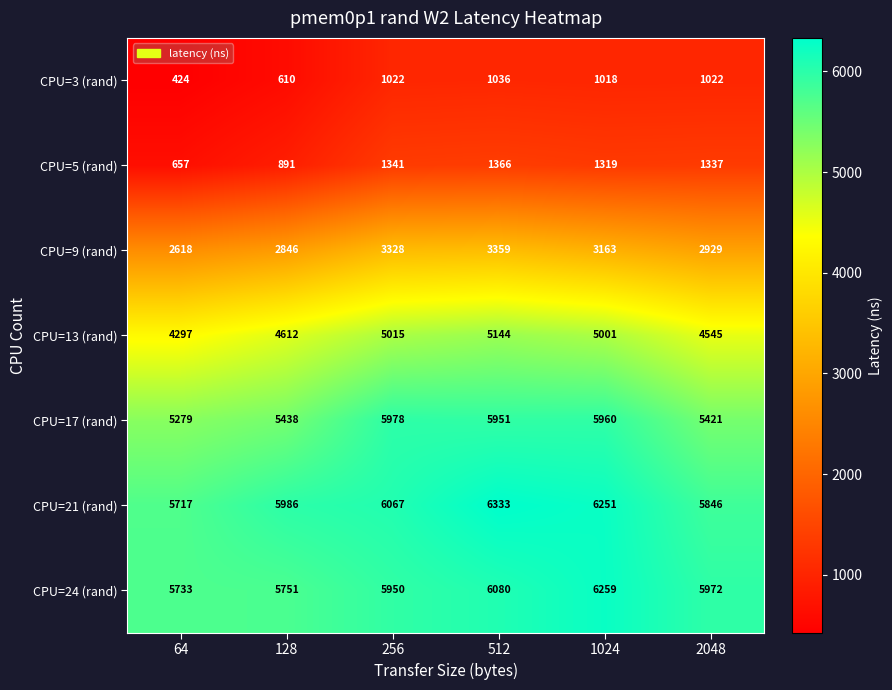

Is it true that CPU=24 (rand) equals 4145 at 256?

False